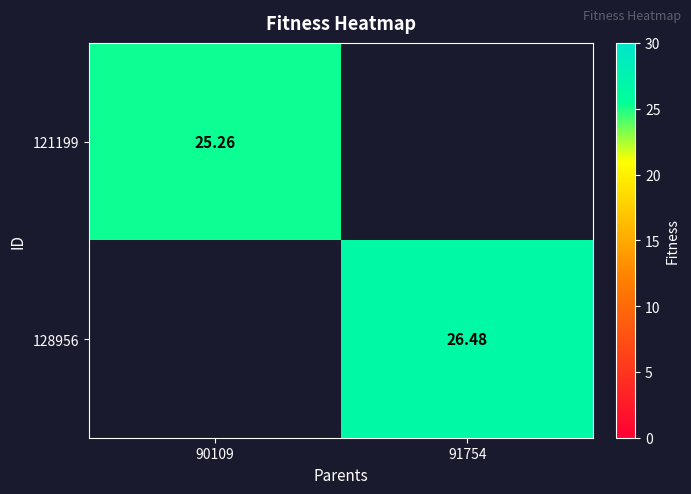

Is the value of 121199 at 90109 greater than the value of 128956 at 91754?

No